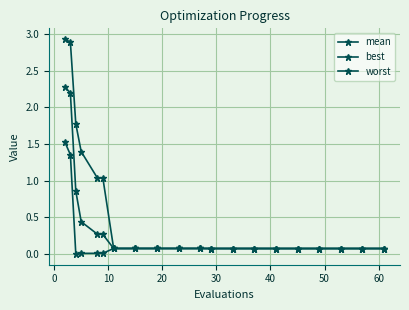

Where is the first local maximum for worst?

40